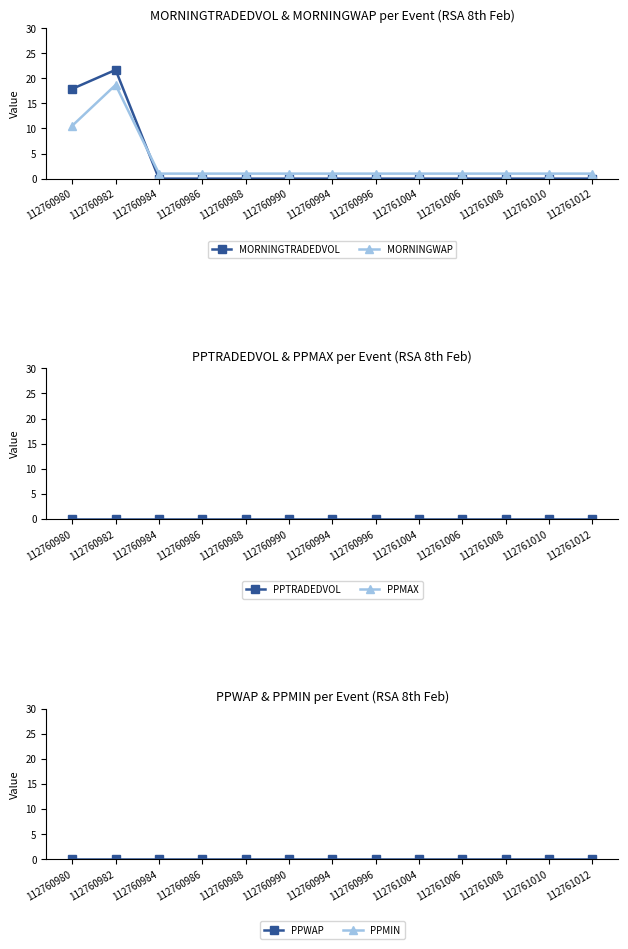

What is the value of the MORNINGWAP point at the 12th from the left?

1.0